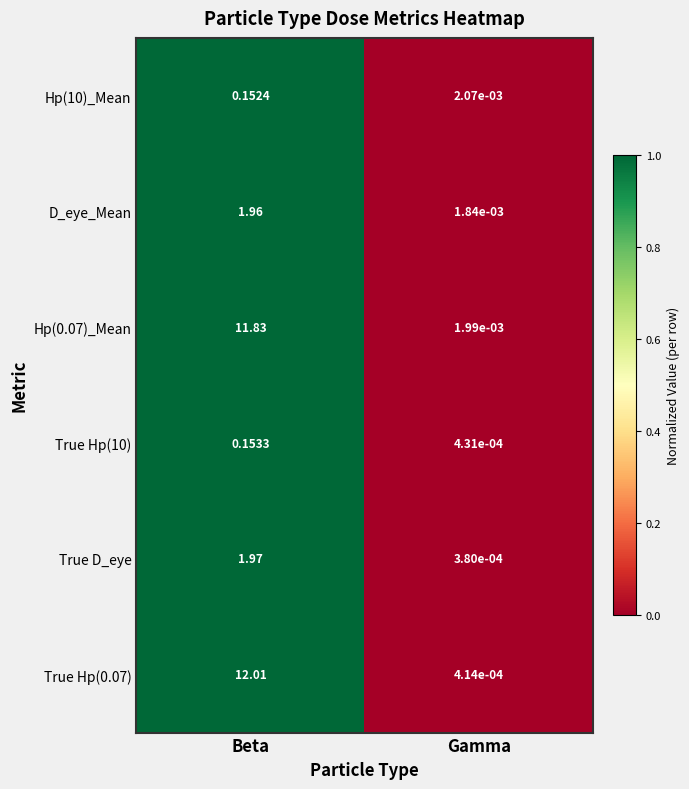

Is the value of Hp(0.07)_Mean at Beta greater than the value of True D_eye at Beta?

Yes